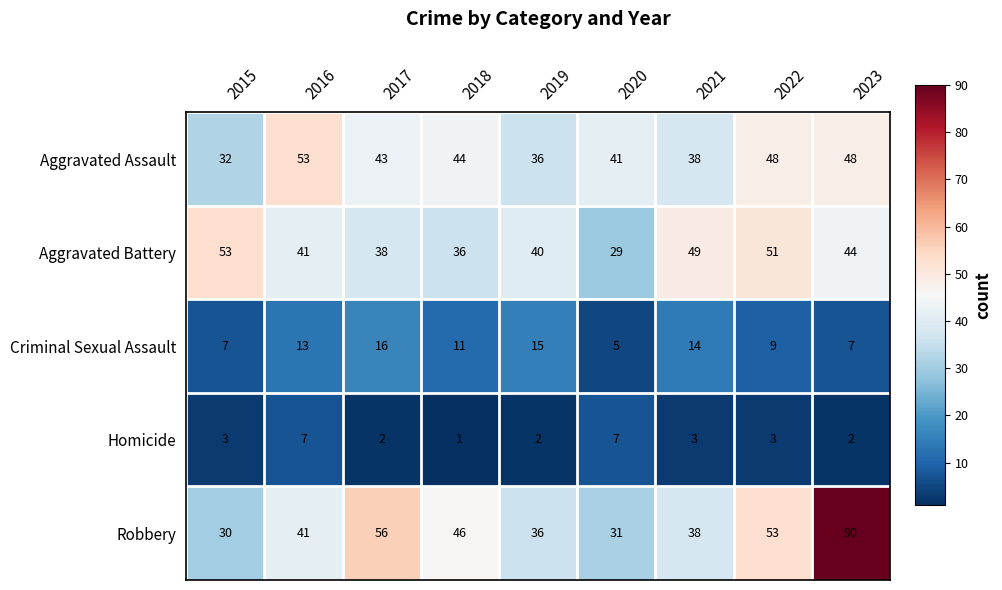

What is the difference between the maximum and minimum values in the Aggravated Assault series?

21